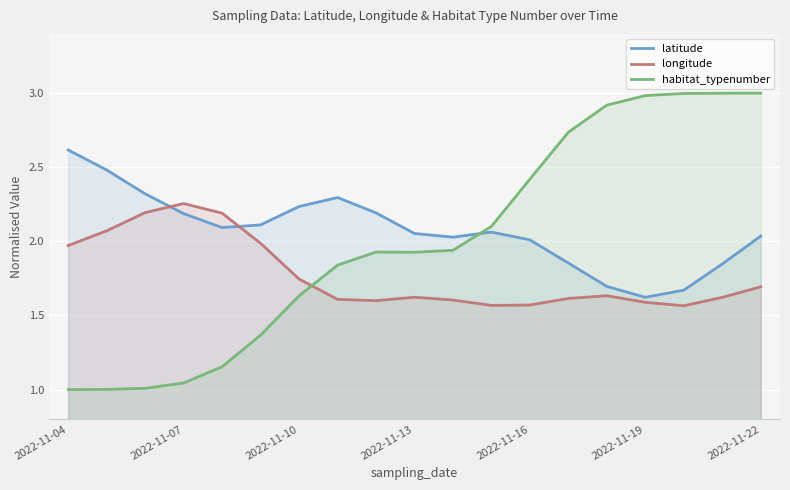

True or false: longitude and latitude cross at least once.

True